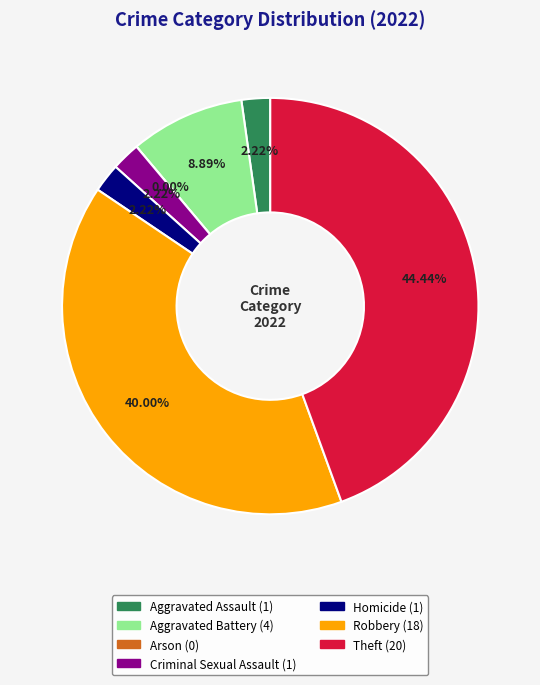

Rank the categories by value from lowest to highest.

Arson, Aggravated Assault, Criminal Sexual Assault, Homicide, Aggravated Battery, Robbery, Theft